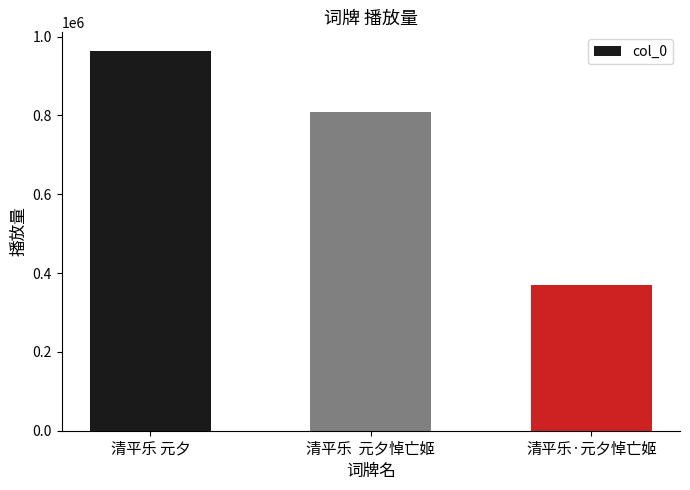

What is the value of the 2nd bar from the left?

808261